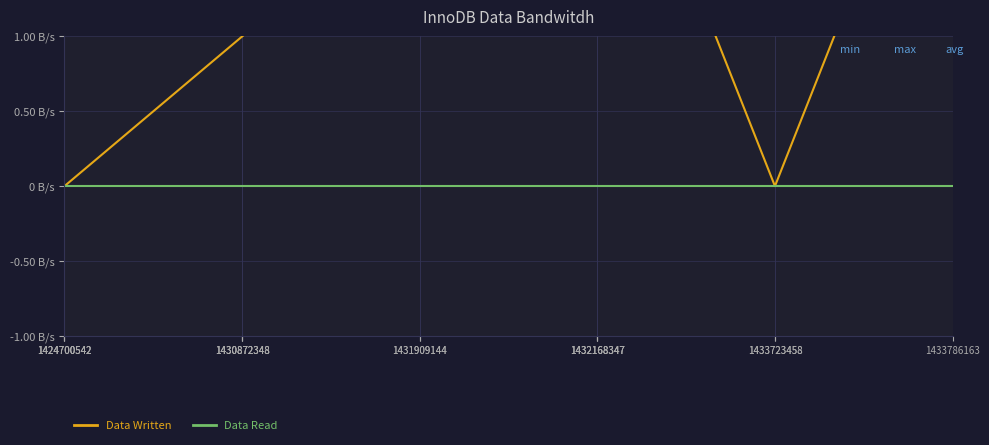

How many categories are shown in the chart?

6